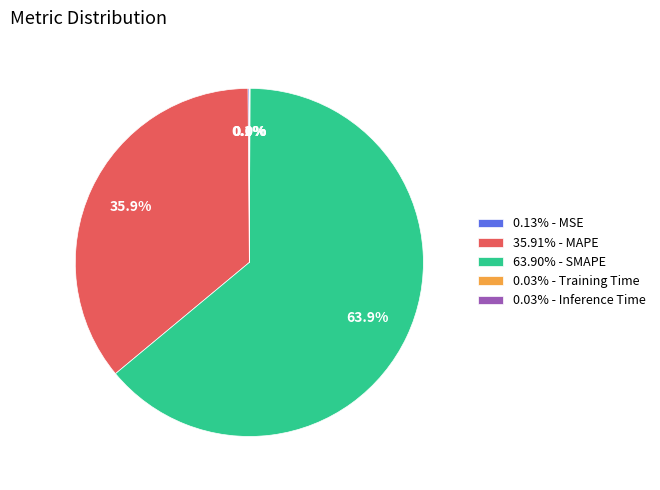

Does any single category account for the majority?

Yes